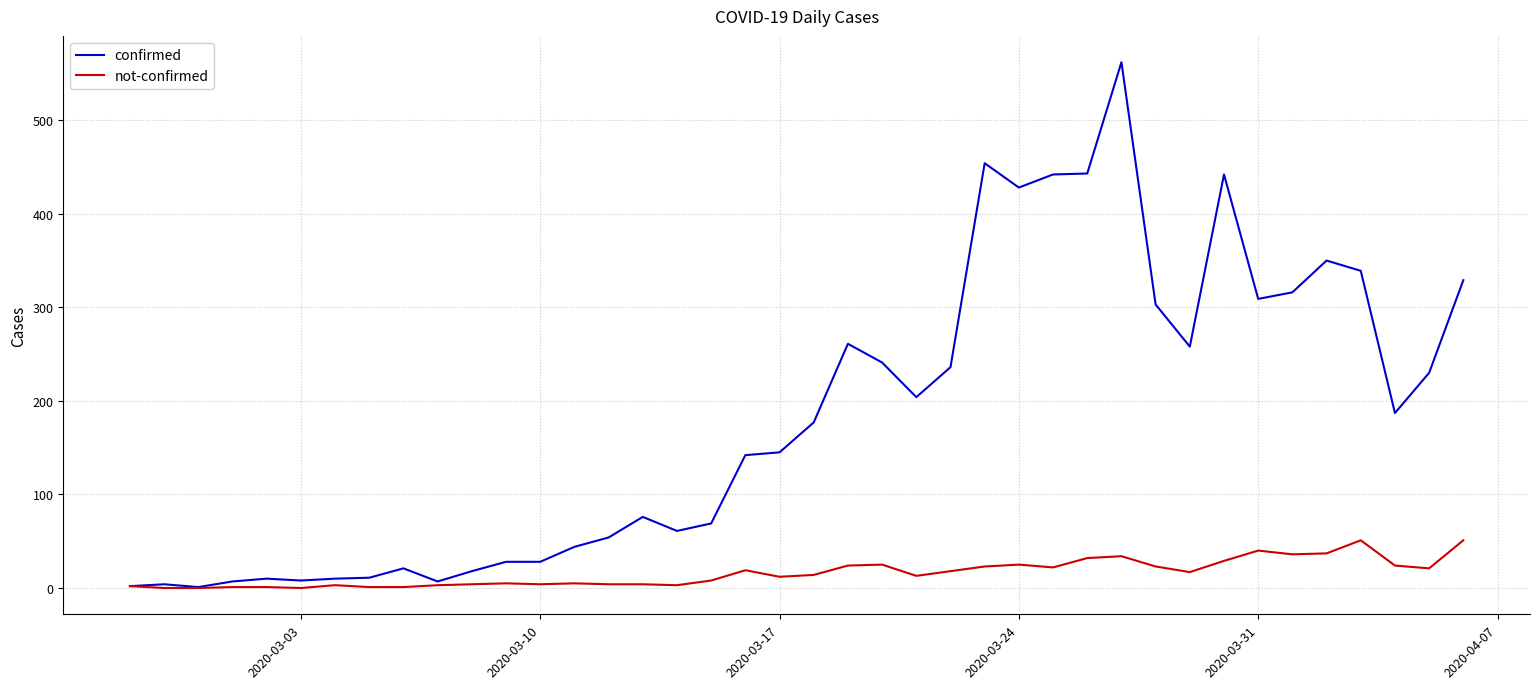

Which series has the widest spread of values?

confirmed